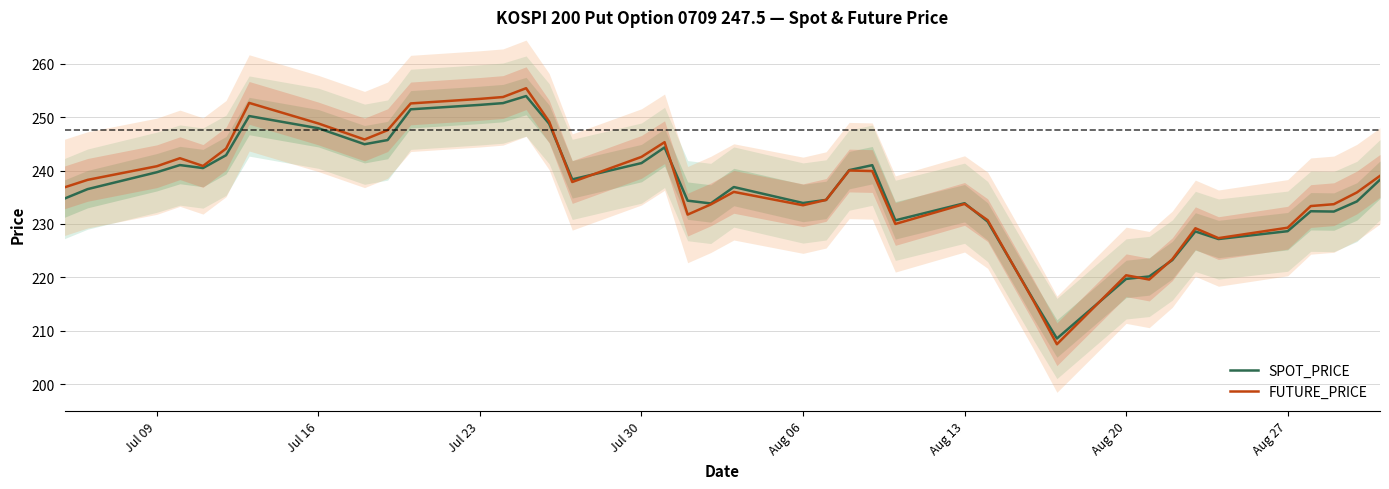

How many values in the SPOT_PRICE series exceed 236?

21